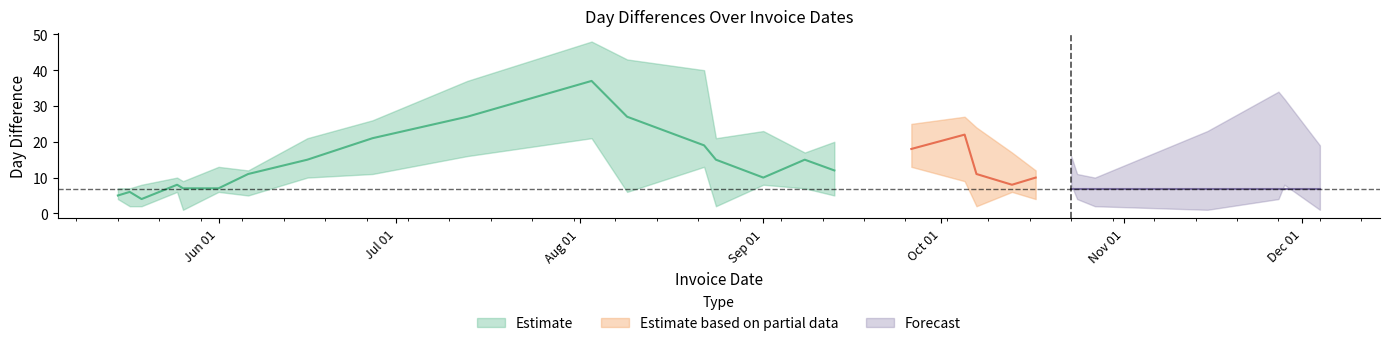

What is the minimum value shown in the chart?

1.0